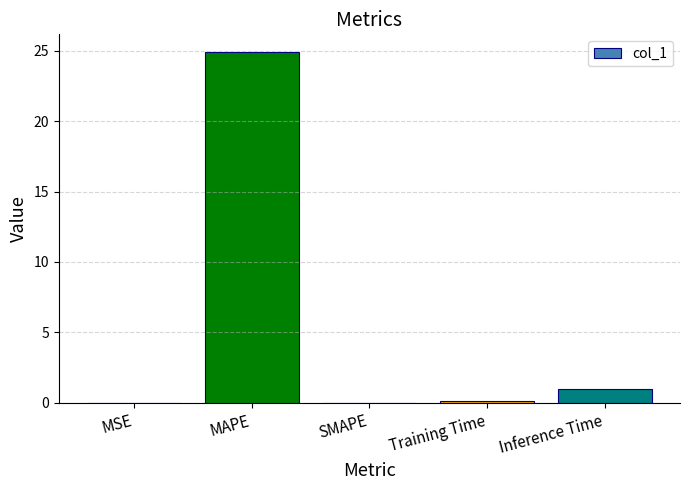

Does the chart contain stacked bars?

No